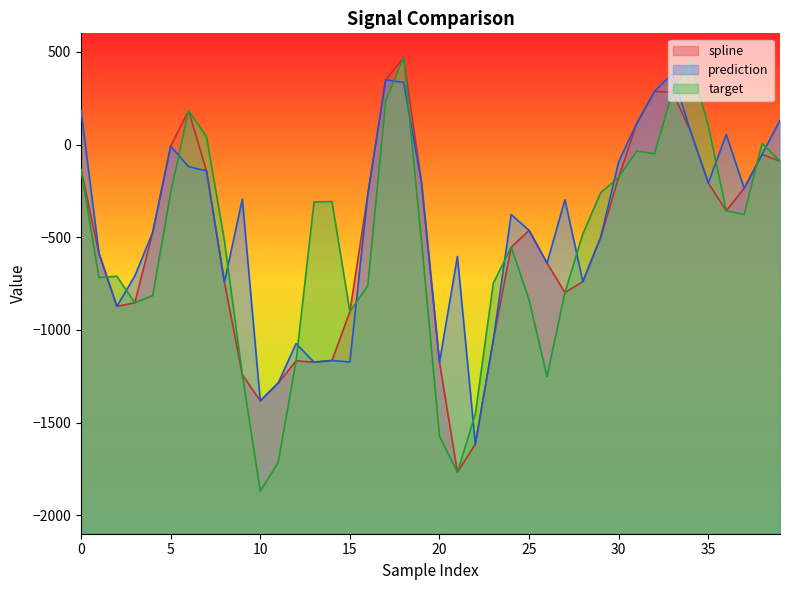

How many categories are shown in the chart?

40